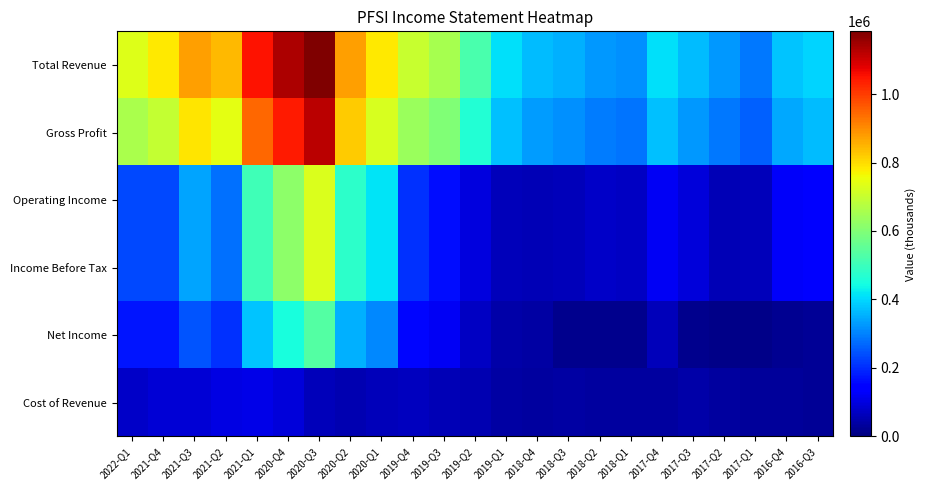

What is the total value across all series at 2017-Q1?

713100